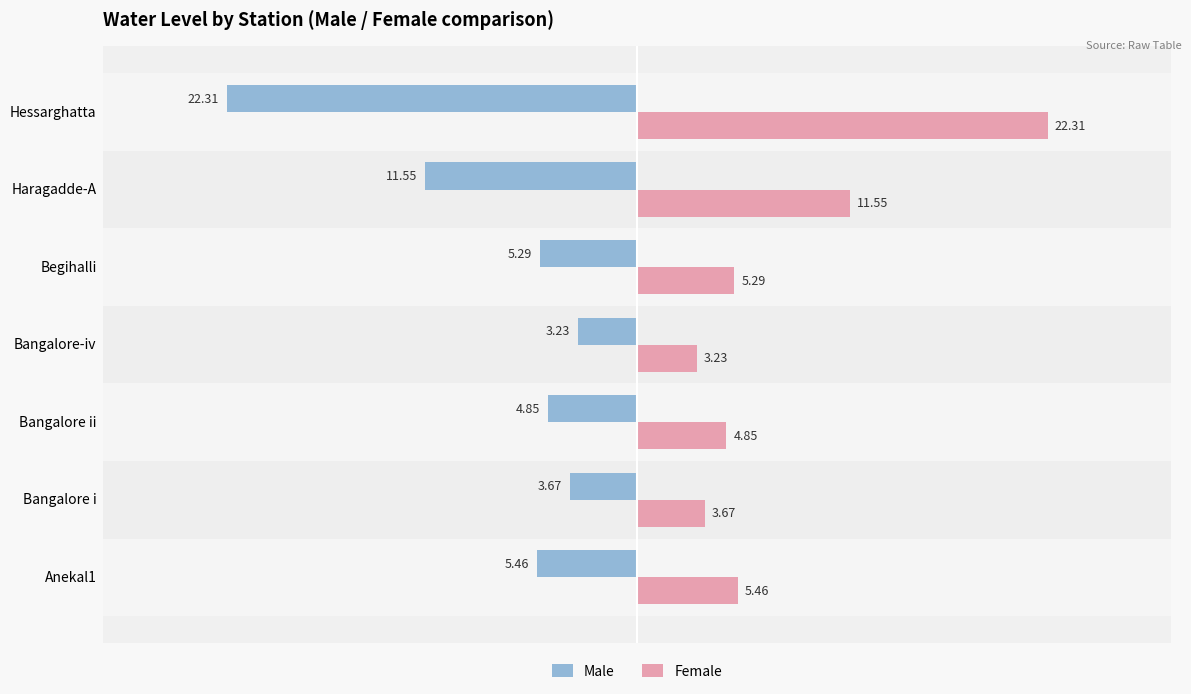

At which label does Female reach its minimum?

Bangalore-iv